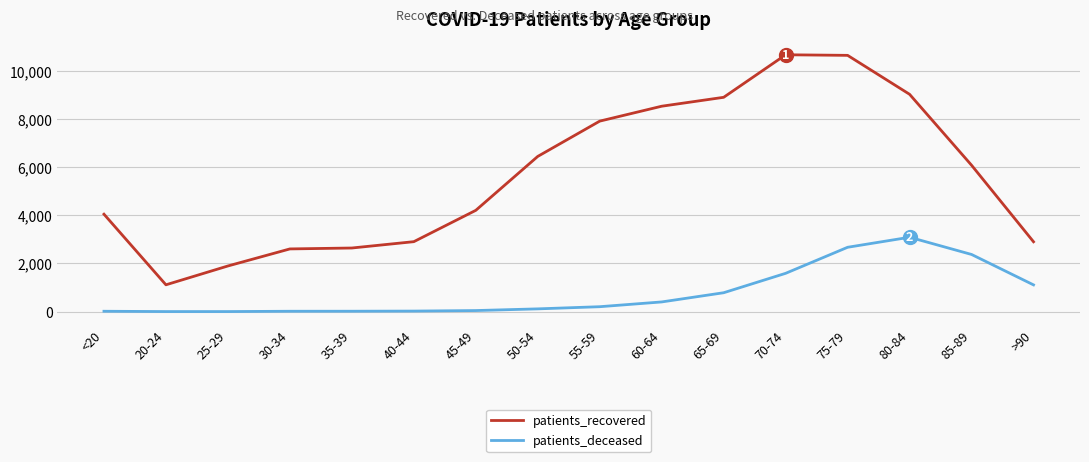

How many distinct data groups are displayed?

2